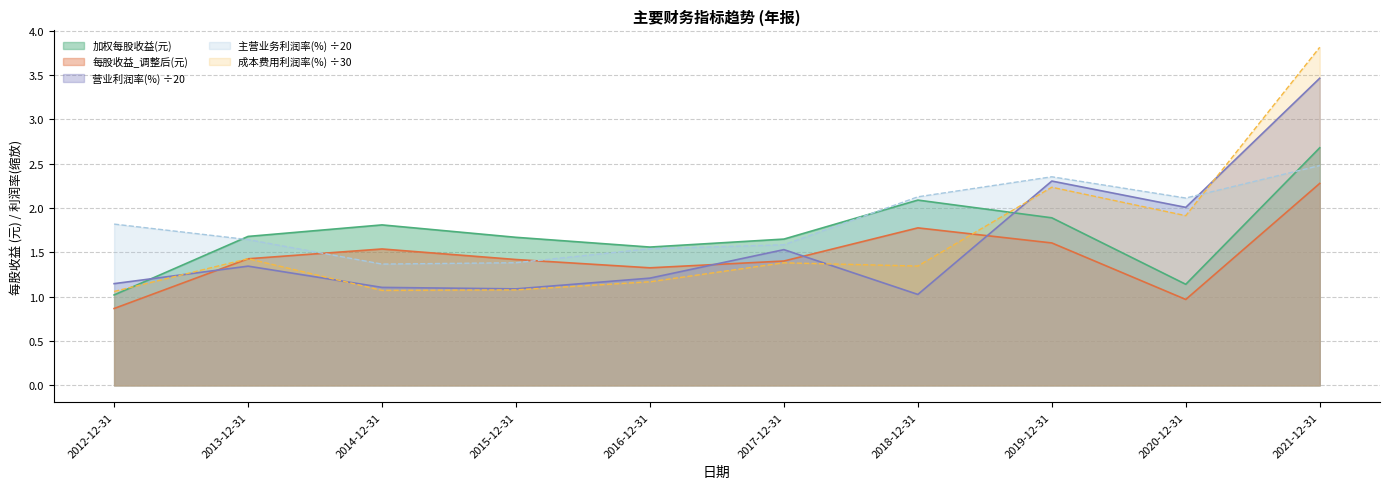

How many series are shown in this chart?

5